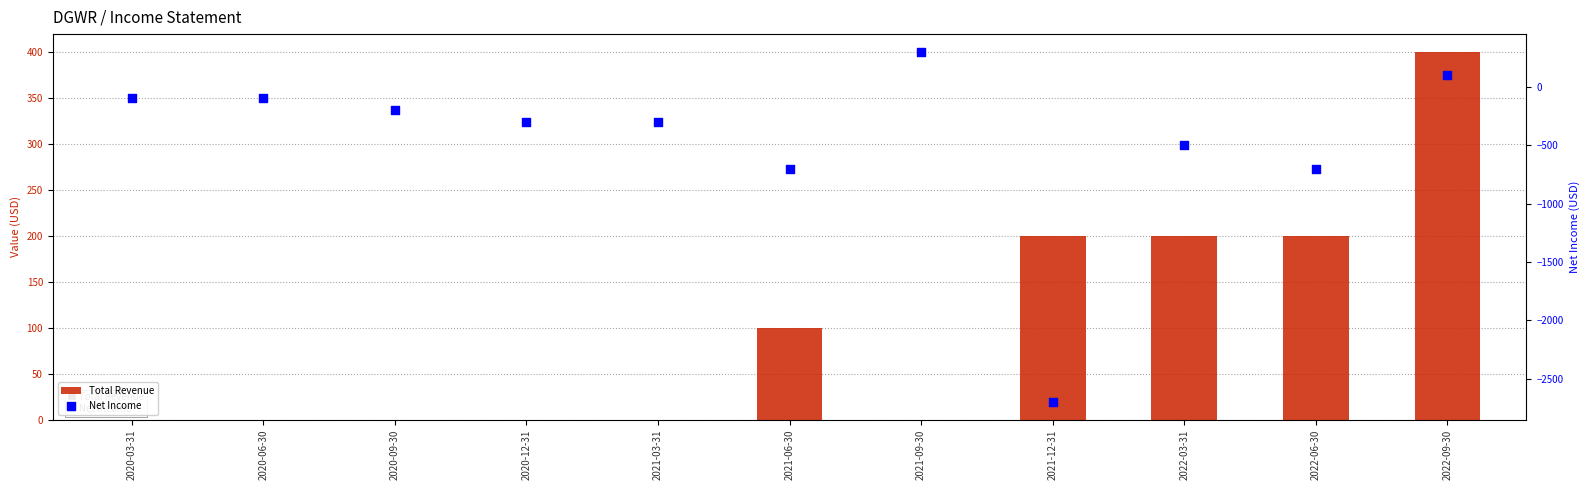

Which series has the largest Y range (max minus min)?

Net Income